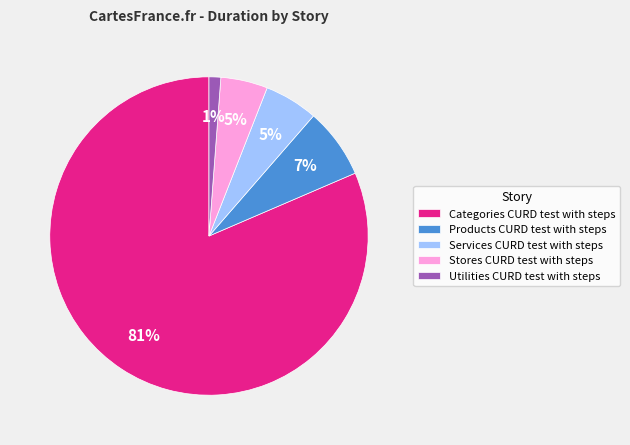

Is it true that Utilities CURD test with steps is 11% of the pie?

False